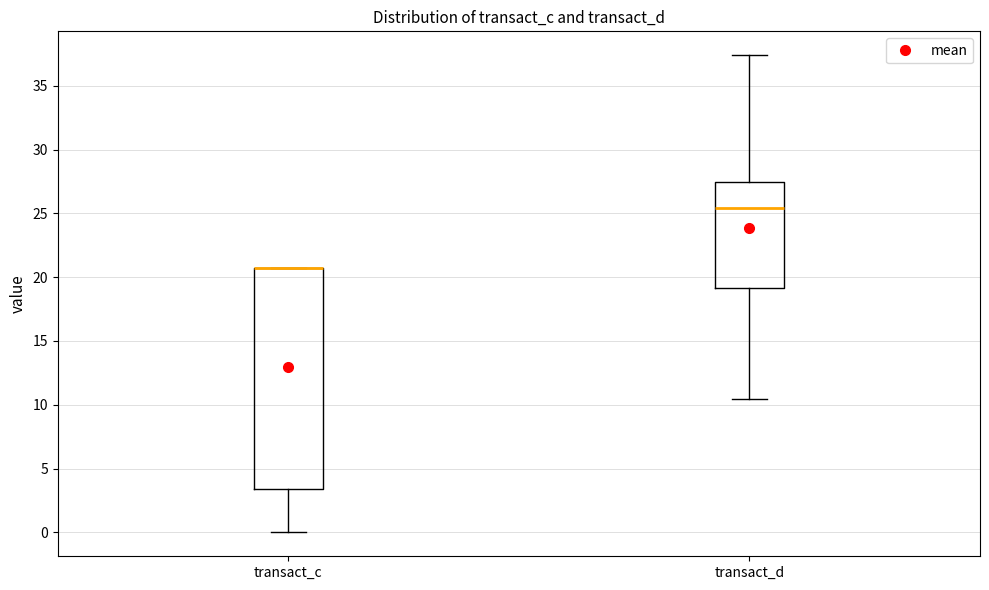

Comparing the boxes themselves (not the whiskers), which one is the tallest?

transact_c